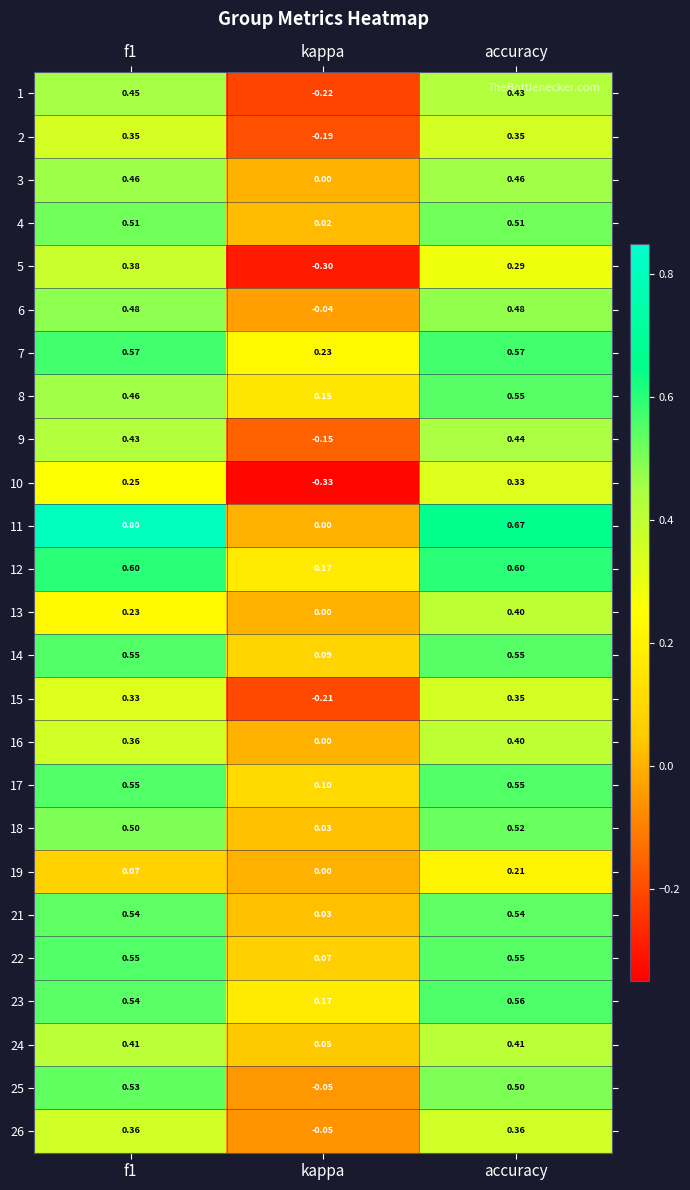

Which series has the largest total across all categories?

11